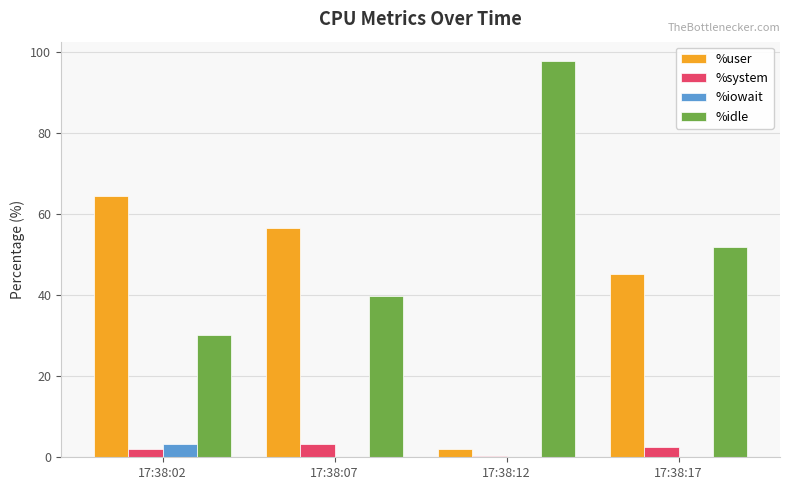

At which label is %user closest to 33?

17:38:17